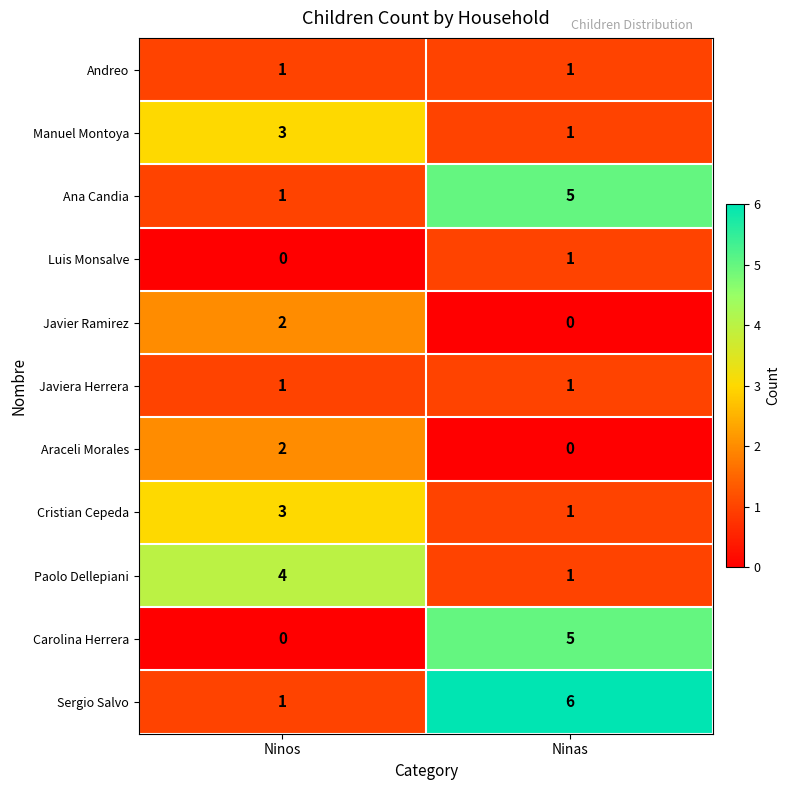

The Carolina Herrera series shows 5 at Ninas. True or false?

True